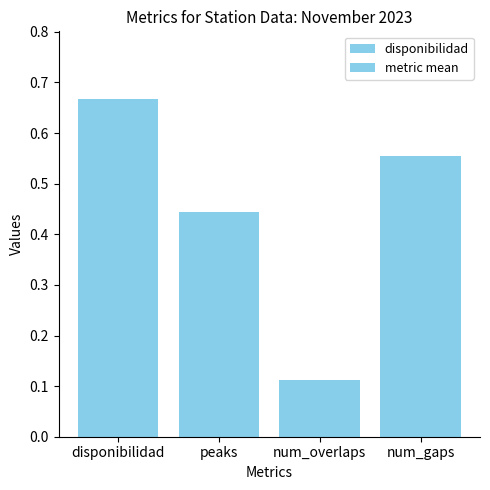

What is the difference between the metric mean values at num_gaps and num_overlaps?

0.4